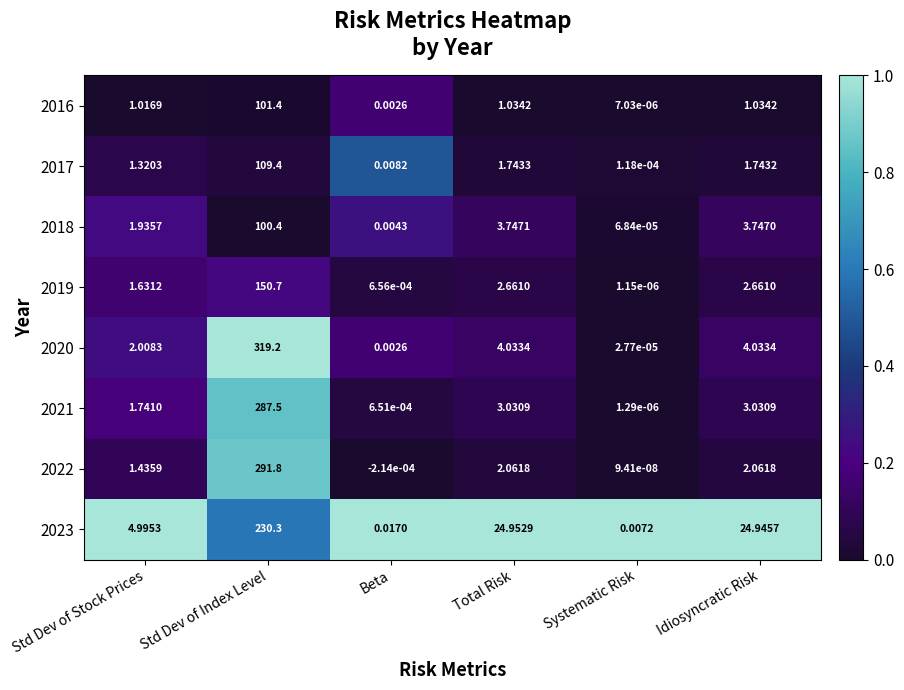

Where does the 2019 series first go above 2?

Std Dev of Index Level